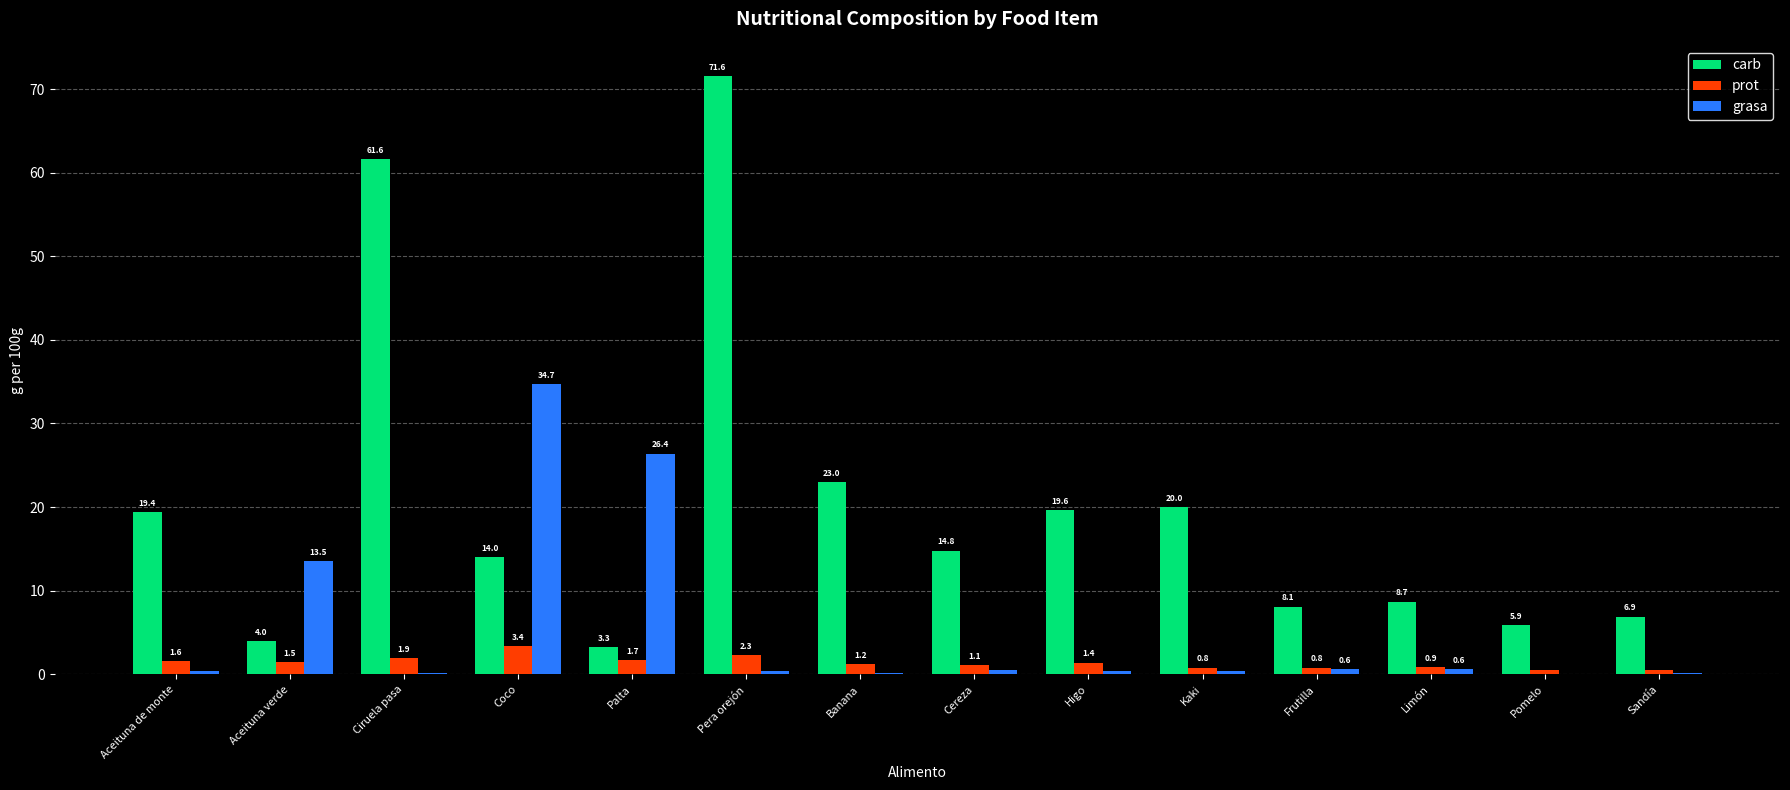

What value does the carb series have at Cereza?

14.8